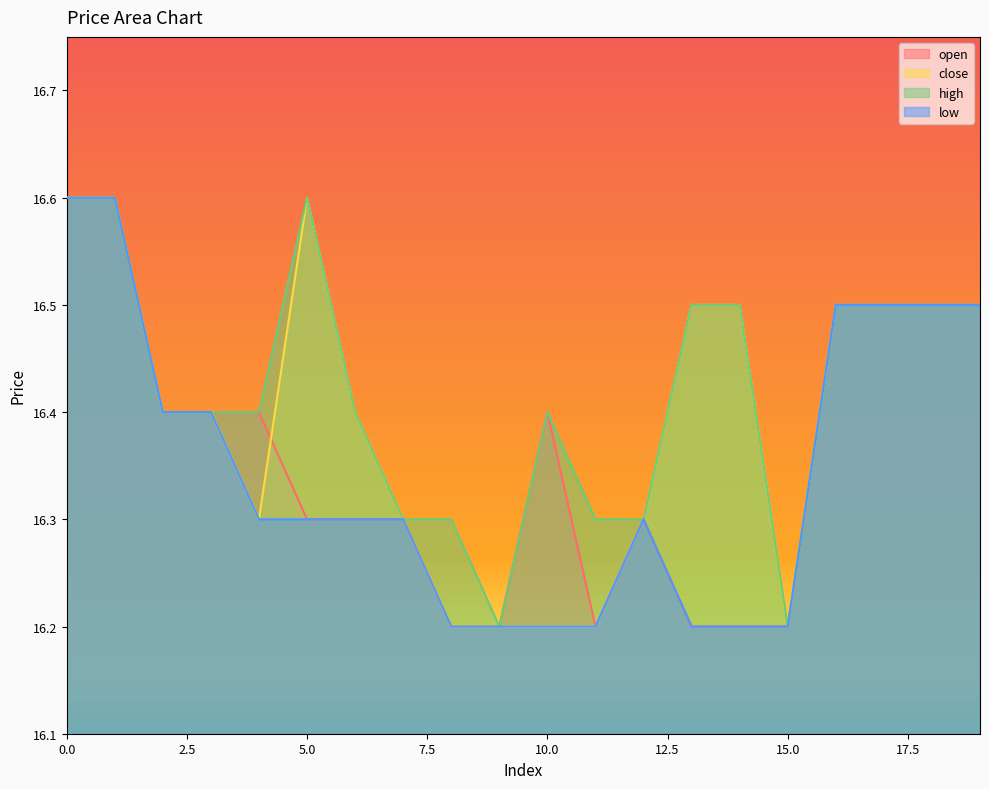

List the series in order of their overall mean, lowest first.

low, open, close, high